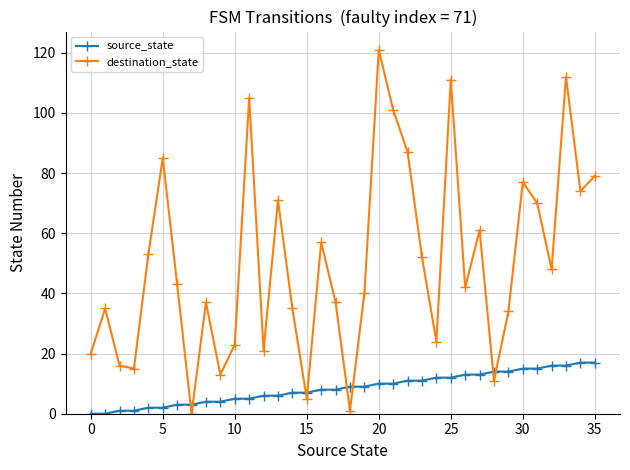

True or false: destination_state and source_state intersect in this chart.

True